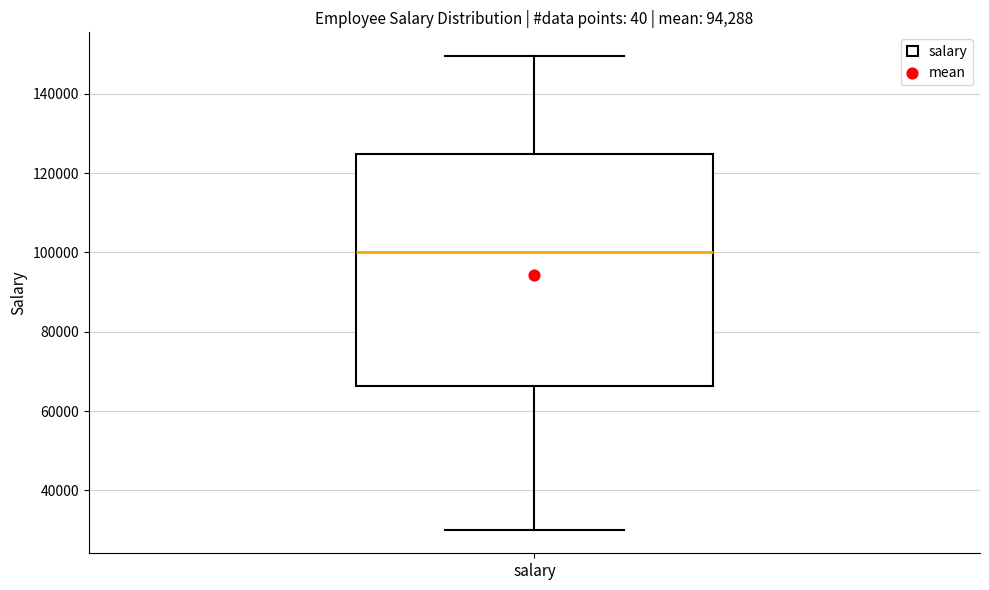

Where does the lower whisker of the box for salary end on the y-axis? The values are not printed on the chart, so give them approximately, as read against the axis.

30000